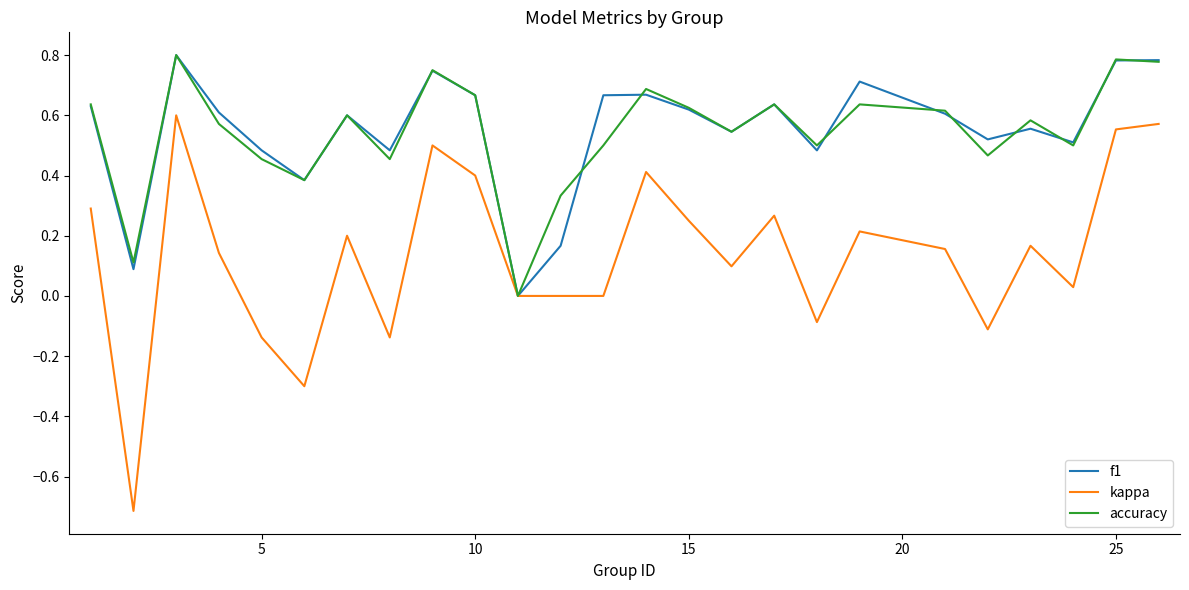

What are all the series names shown in the legend?

f1, kappa, accuracy